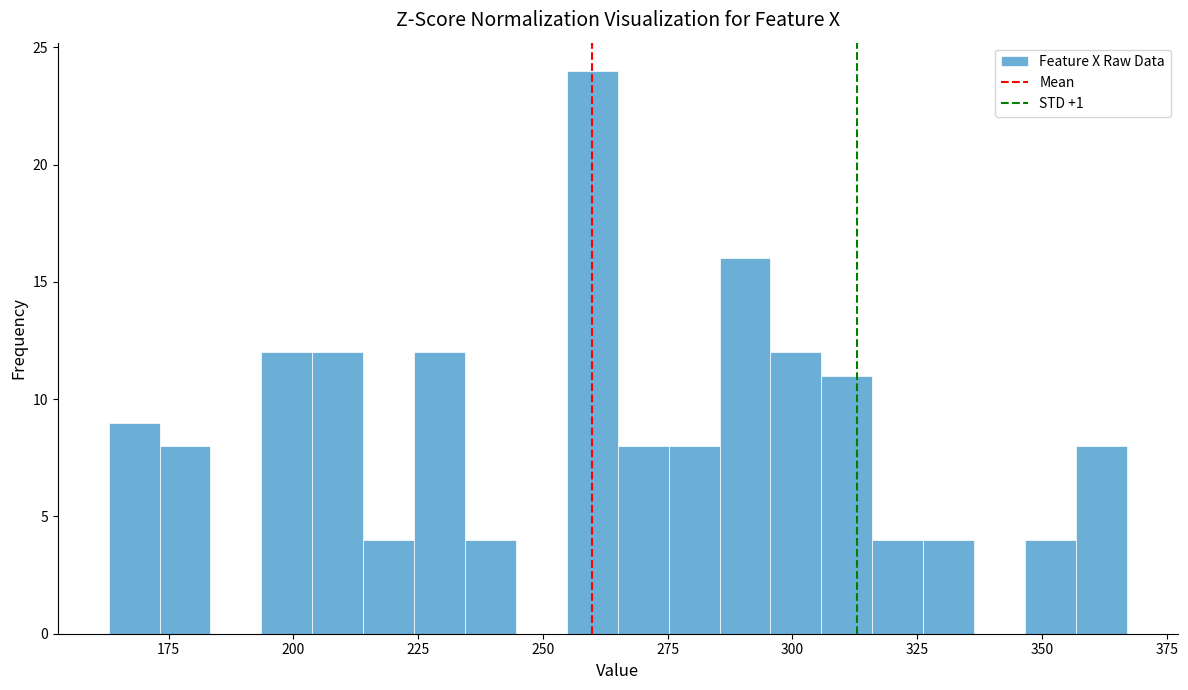

Around what value on the x-axis is the tallest bar? Give the approximate position of its centre, as read against the axis.

260